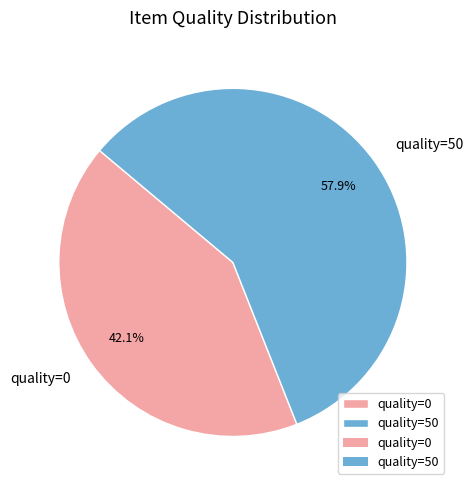

Which category has the biggest portion of the pie?

quality=50